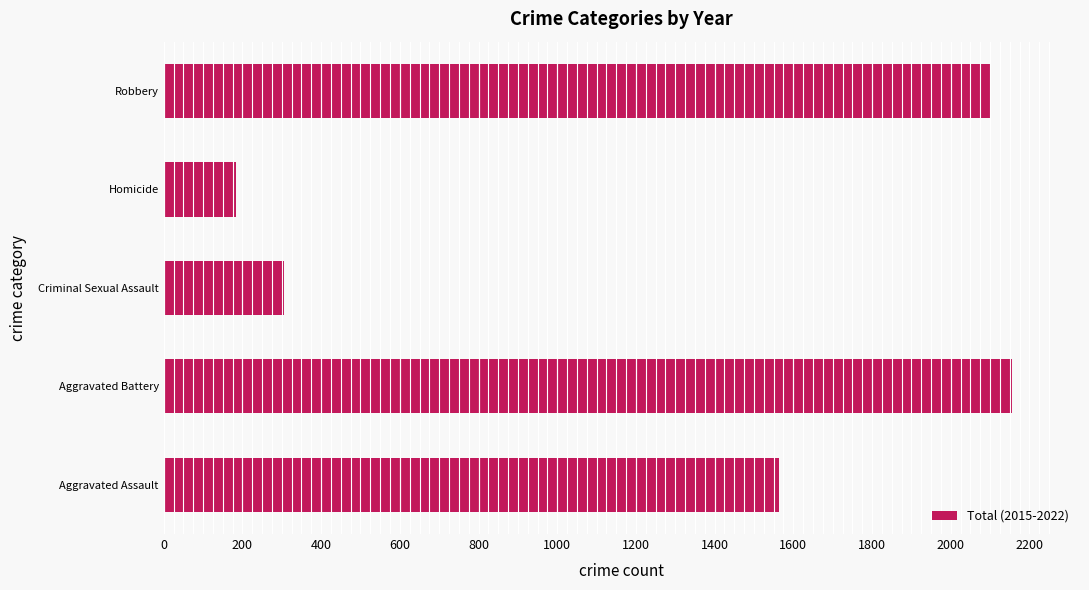

Is it true that the value at Criminal Sexual Assault is 306?

True